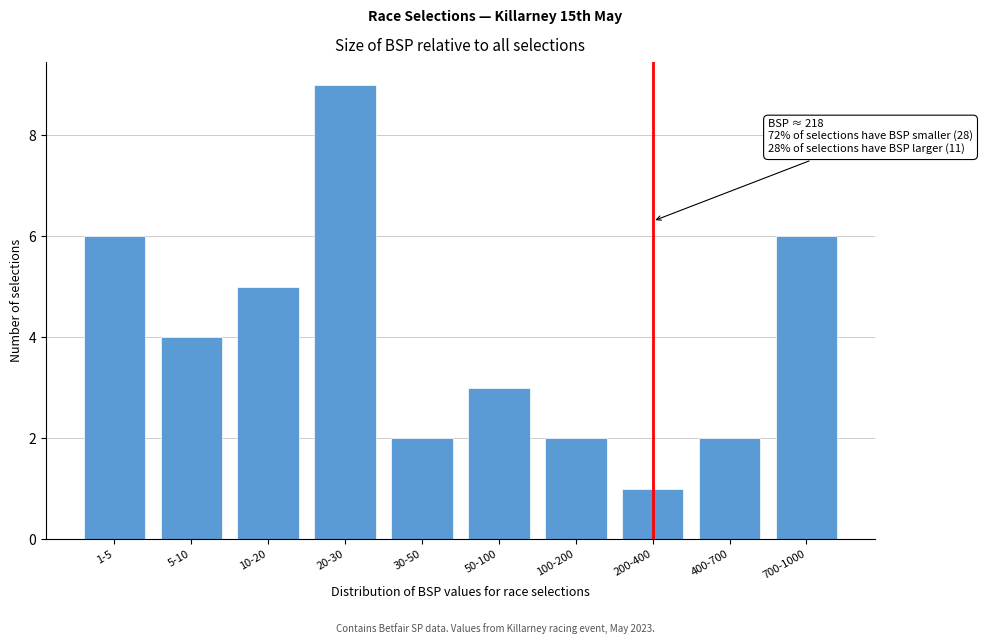

Reading right to left, what are all the values shown in this chart?

700-1000=6	400-700=2	200-400=1	100-200=2	50-100=3	30-50=2	20-30=9	10-20=5	5-10=4	1-5=6